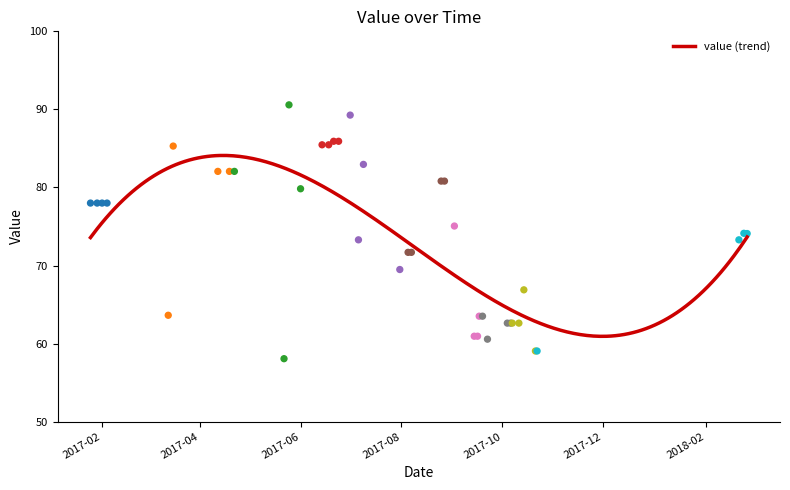

What is the change in value from 2017-07-09 to 2018-02-26?

-8.9